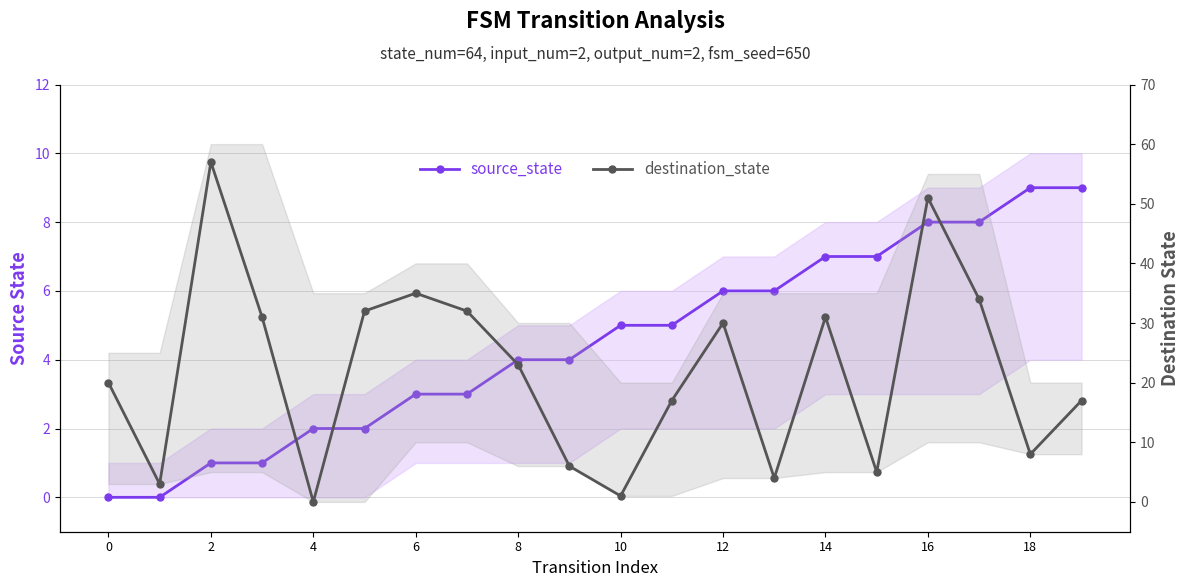

Which series has the largest total across all categories?

destination_state